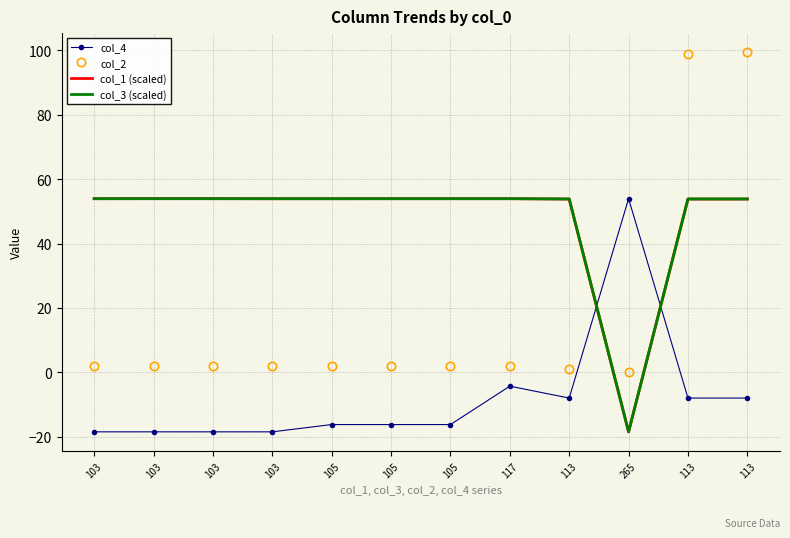

What are all the series names shown in the legend?

col_4, col_2, col_1 (scaled), col_3 (scaled)